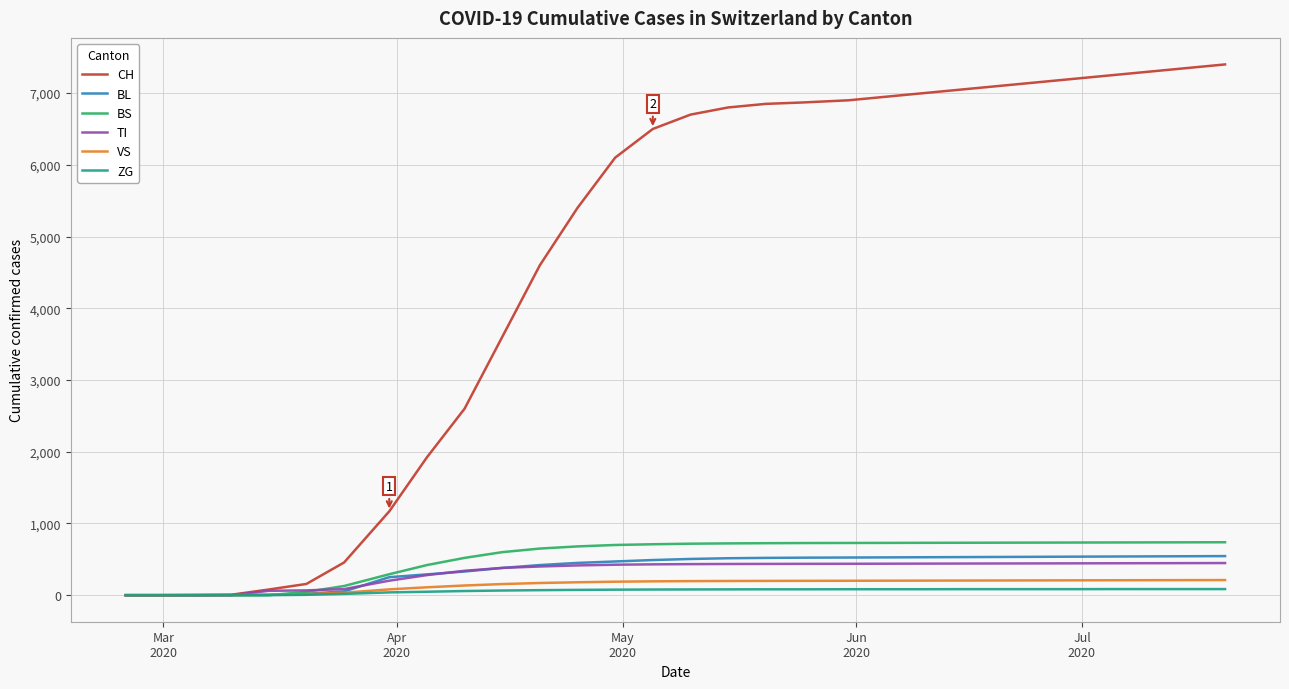

How many series are shown in this chart?

6